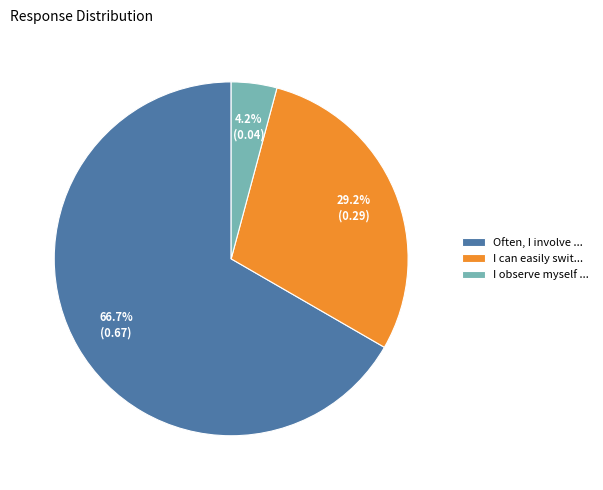

To the nearest percent, what is the difference between the I observe myself ... and I can easily swit... slice percentages?

25%